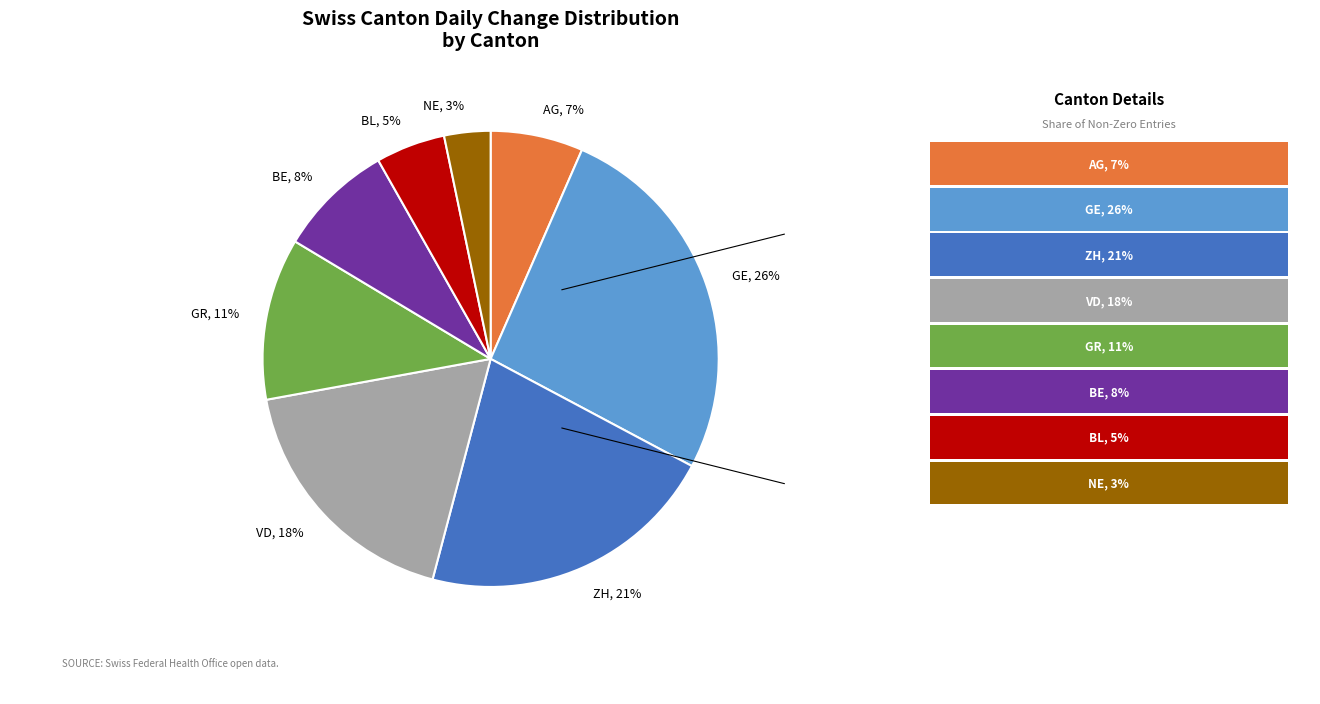

What is the smallest slice in the pie chart?

NE, 3%